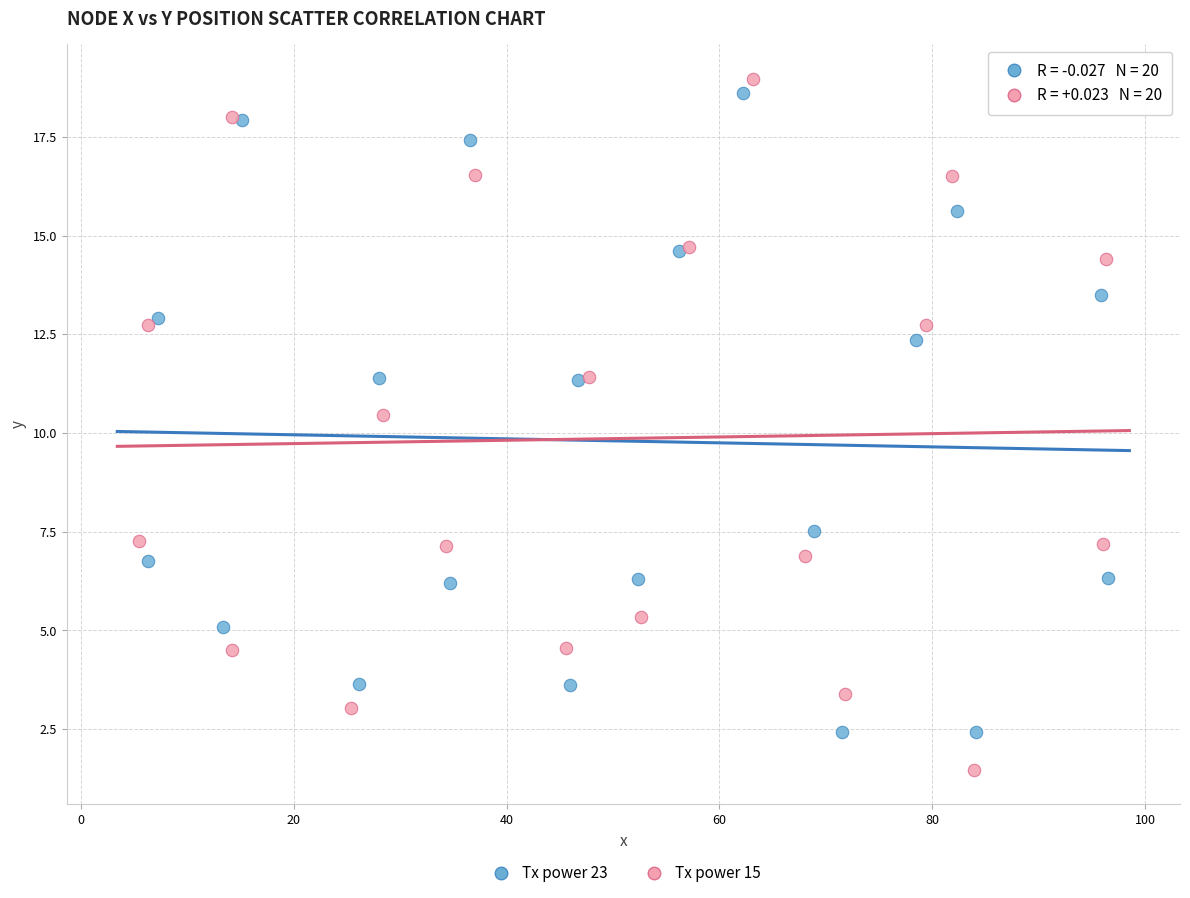

Which series has the largest Y range (max minus min)?

Tx power 15